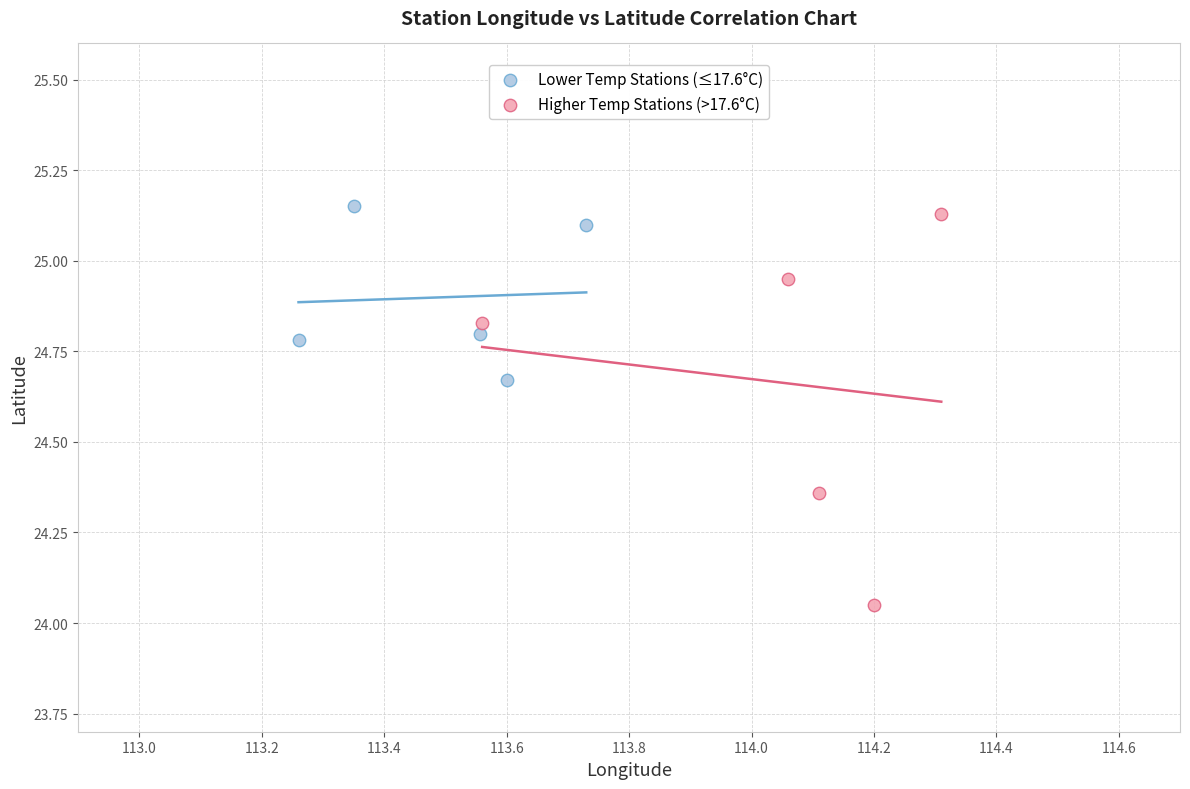

Which series contains the lowest Y value?

Higher Temp Stations (>17.6°C)